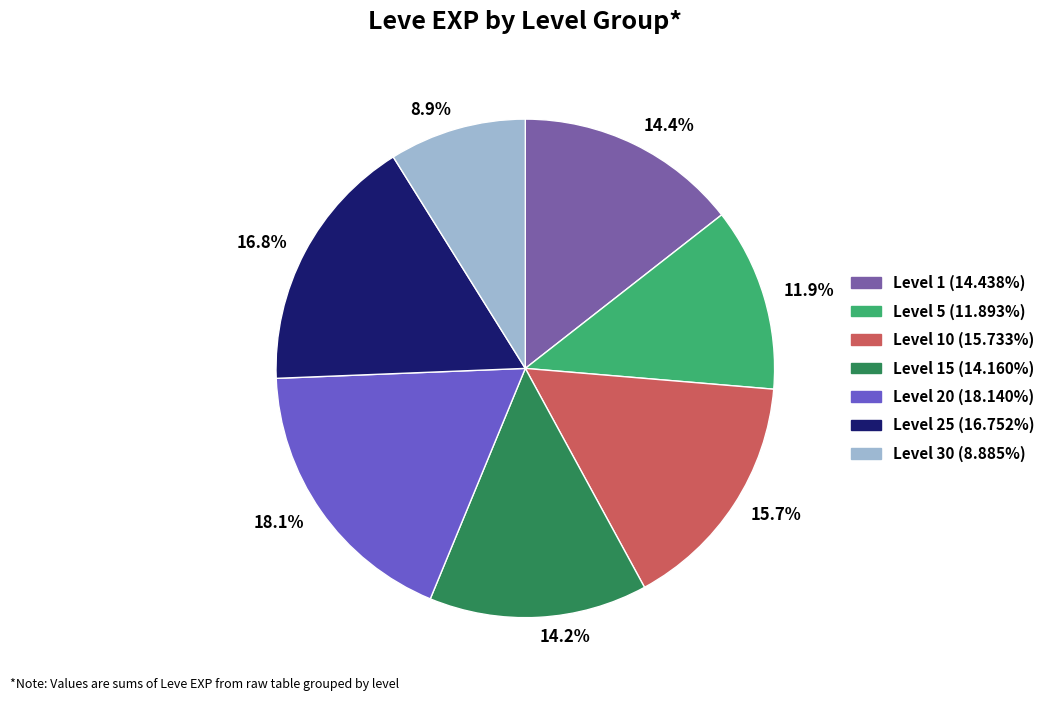

Between 11.9% and 15.7%, which is larger?

15.7%